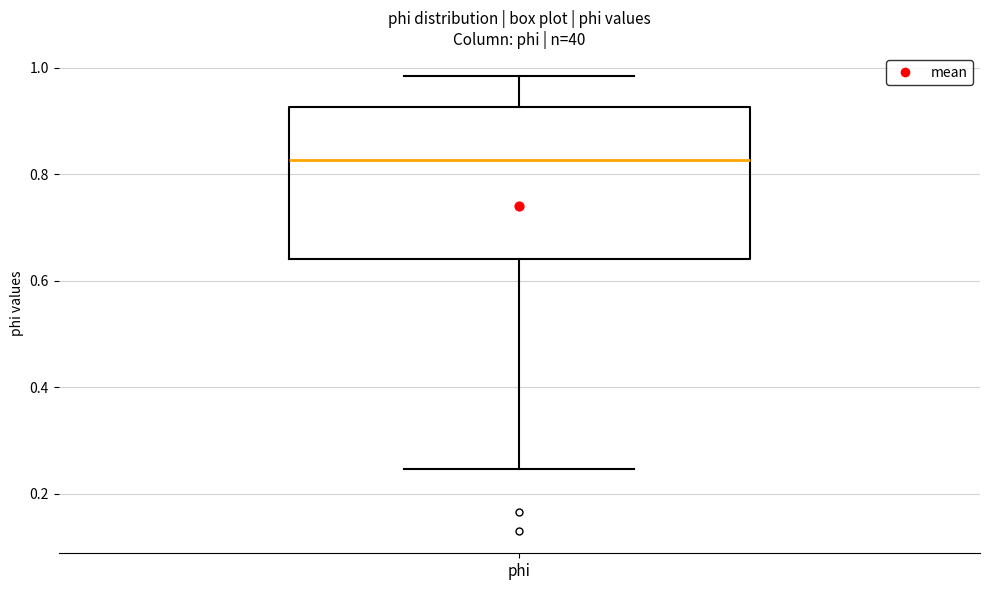

Transcribe this box plot: give where the median line is, the range the box spans, and where the two whiskers end, as read against the y-axis. The values are not printed on the chart, so give them approximately, as read against the axis.

median 0.82, box 0.64 to 0.92, whiskers 0.24 to 0.98